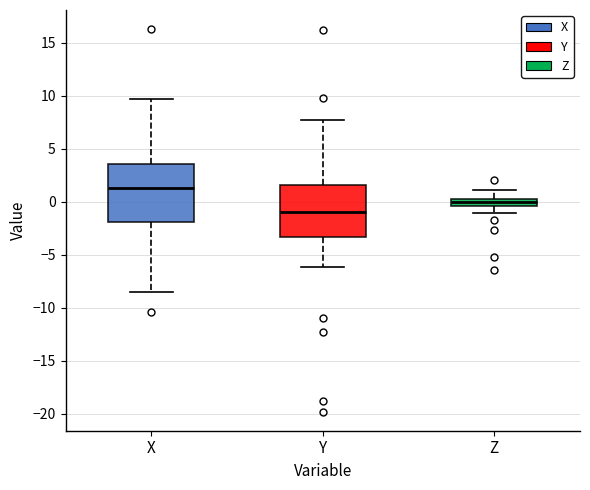

Which box is the tallest, from its lower edge to its upper edge?

X